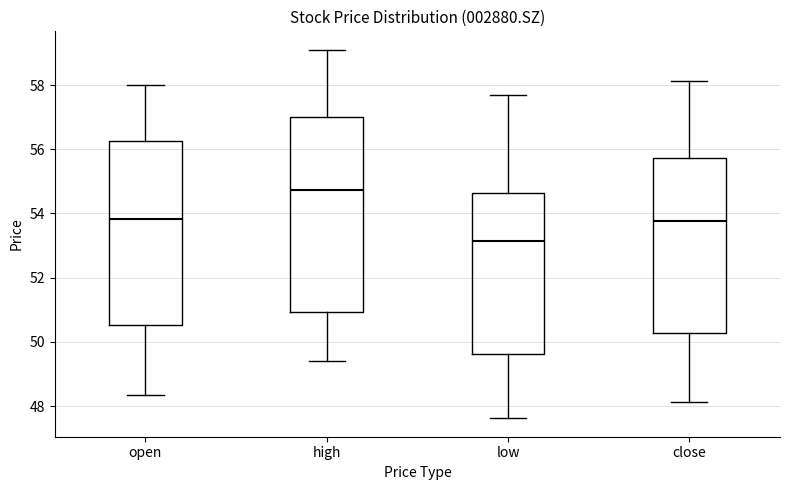

Where is the lower edge of the box for low on the y-axis? The values are not printed on the chart, so give them approximately, as read against the axis.

49.6